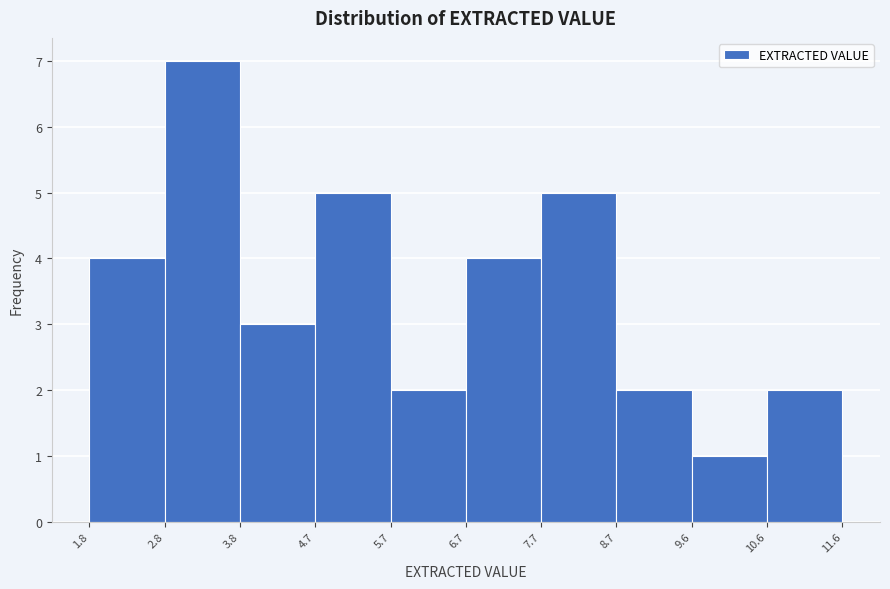

Reading left to right, transcribe this chart: for each bar, give the range it covers on the x-axis and its height. The values are not printed on the chart, so give them approximately, as read against the axis.

1.8 to 2.8: 4
2.8 to 3.8: 7
3.8 to 4.7: 3
4.7 to 5.7: 5
5.7 to 6.7: 2
6.7 to 7.7: 4
7.7 to 8.7: 5
8.7 to 9.6: 2
9.6 to 10.6: 1
10.6 to 11.6: 2